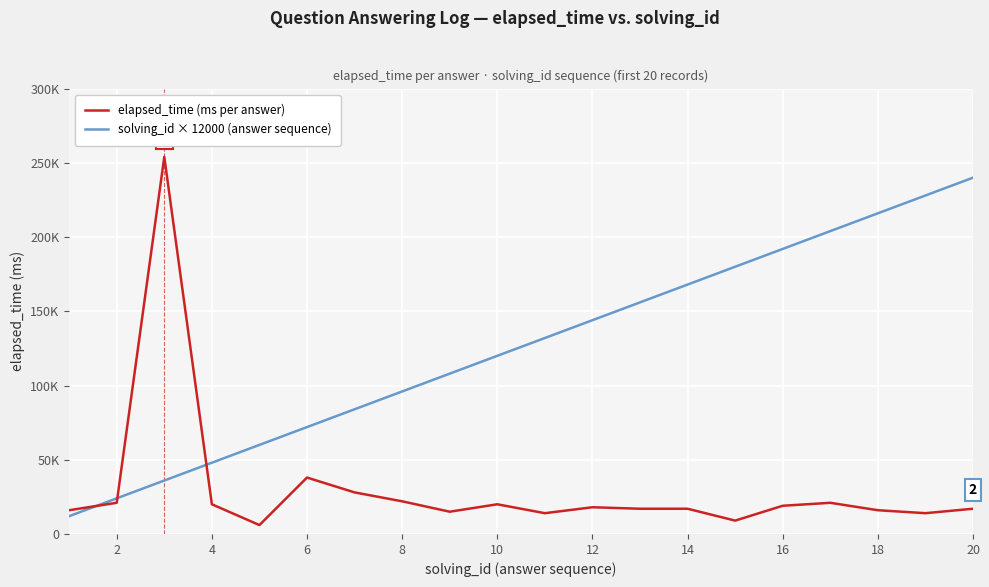

What is the value of the solving_id × 12000 (answer sequence) point at the 10th from the left?

120000